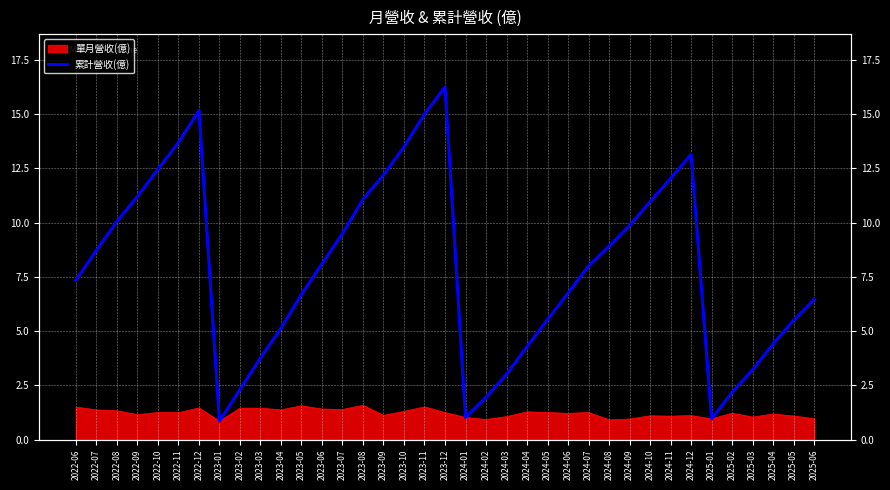

How many data points are above 7?

20